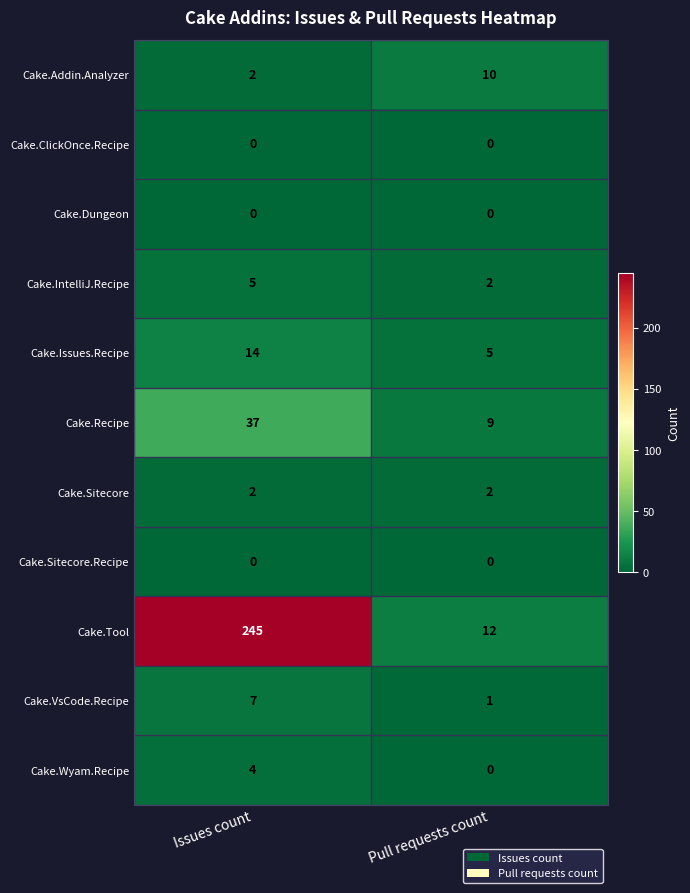

At how many categories does at least one series exceed 7?

2